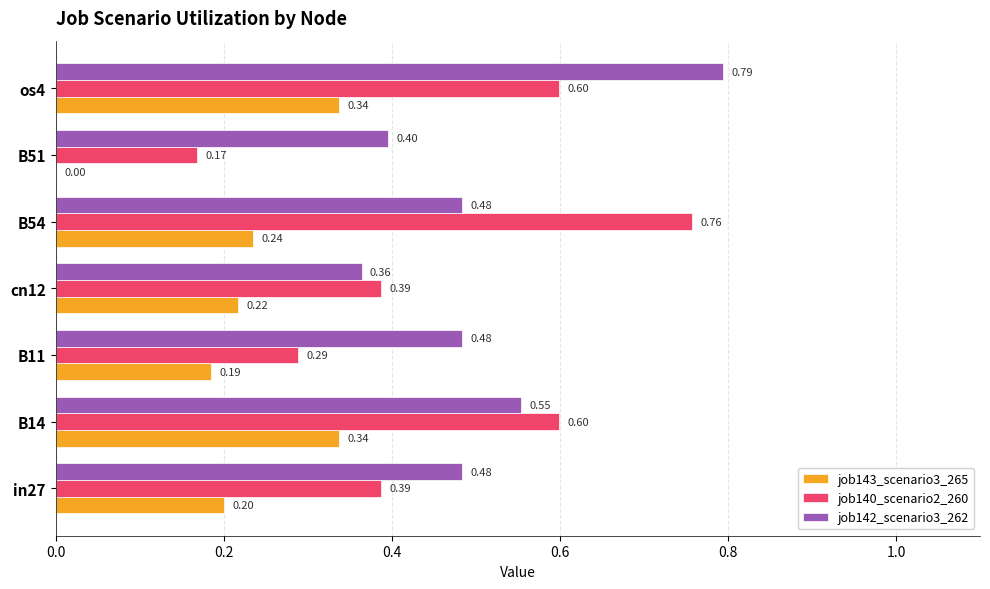

At which category is the sum across all series the highest?

os4